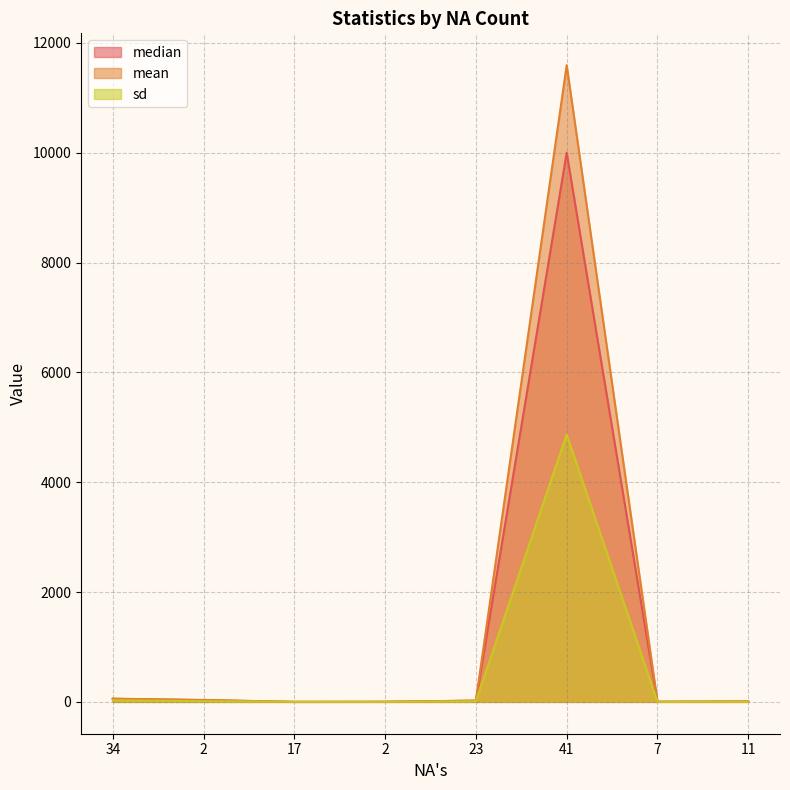

Between 41 and 2, which is larger?

41